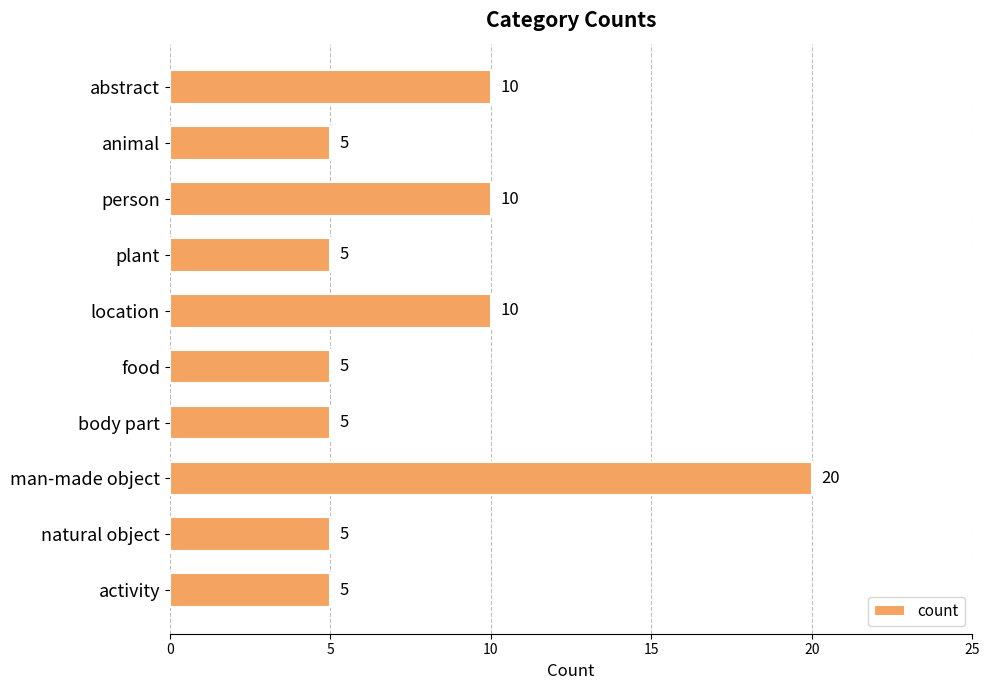

Reading top to bottom, list all the values displayed in this chart.

10	5	10	5	10	5	5	20	5	5